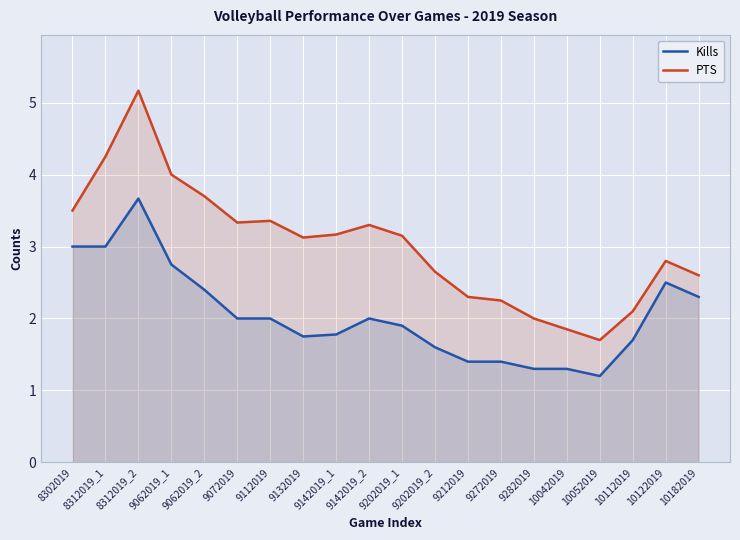

What is the sum of all PTS values?

60.3